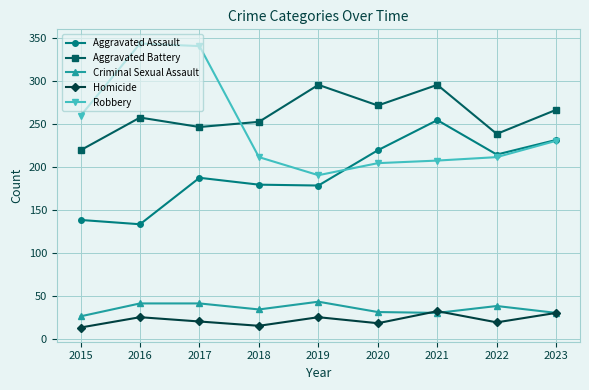

How many distinct data groups are displayed?

5